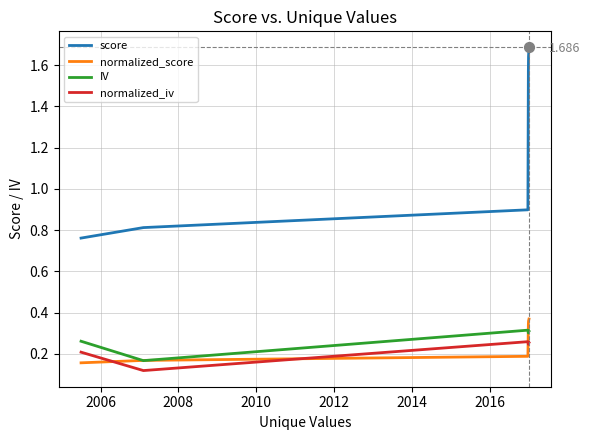

Which series has the widest spread of values?

score